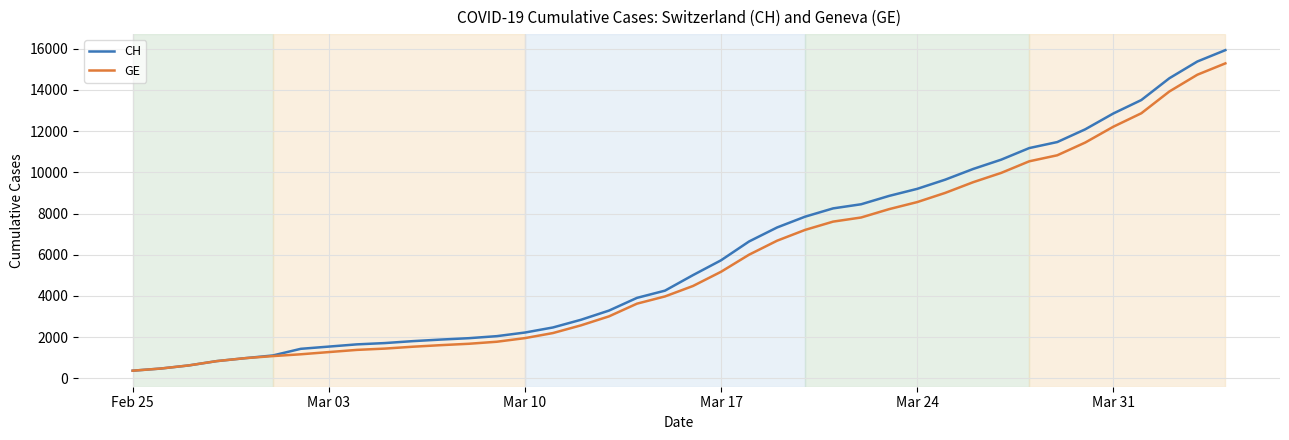

What are all the series names shown in the legend?

CH, GE